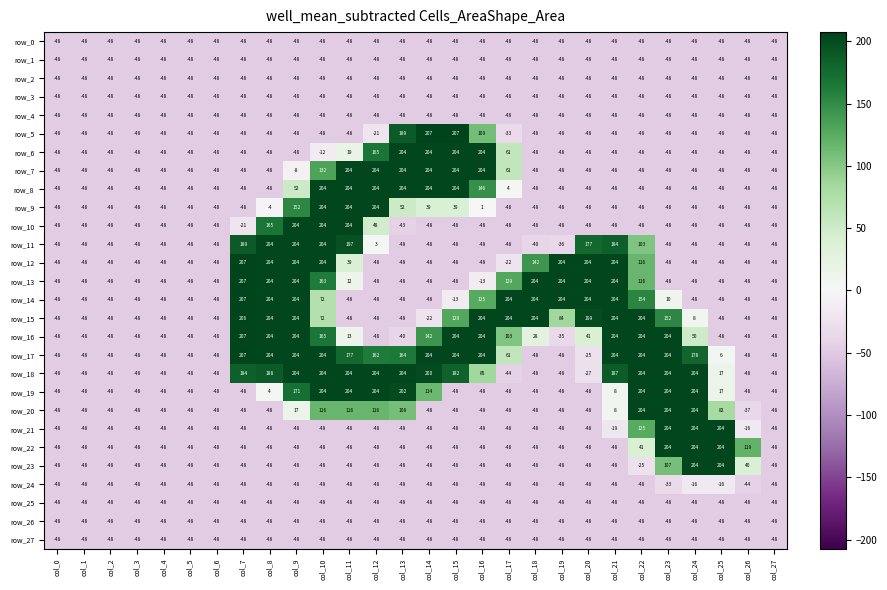

At how many categories does at least one series exceed 145?

19